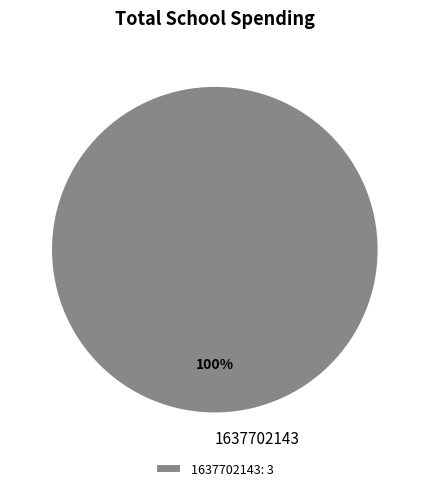

Count the number of slices in the pie.

1